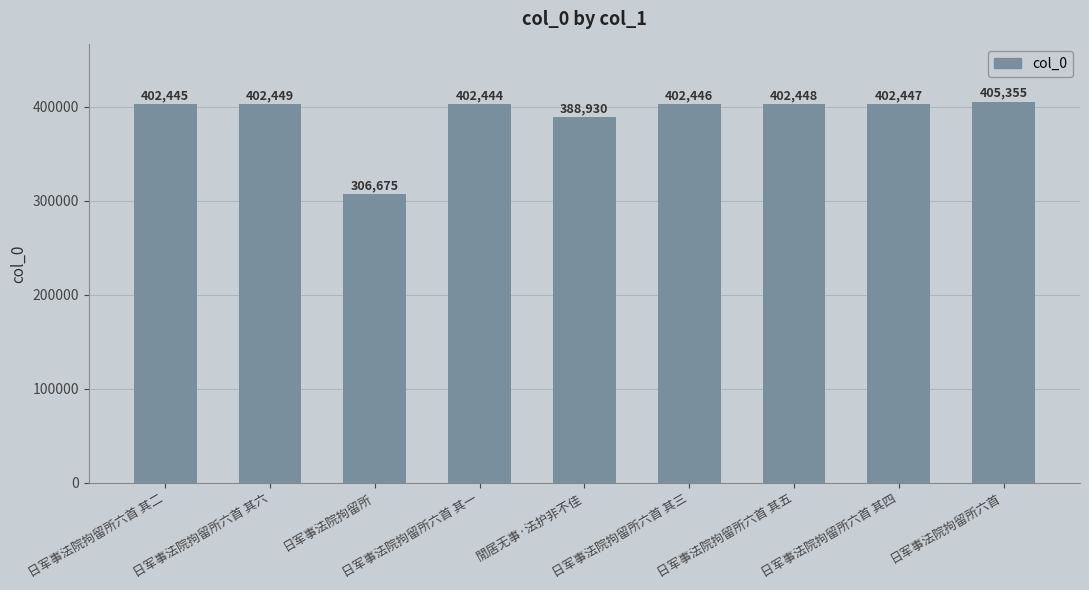

Are the bars horizontal?

No